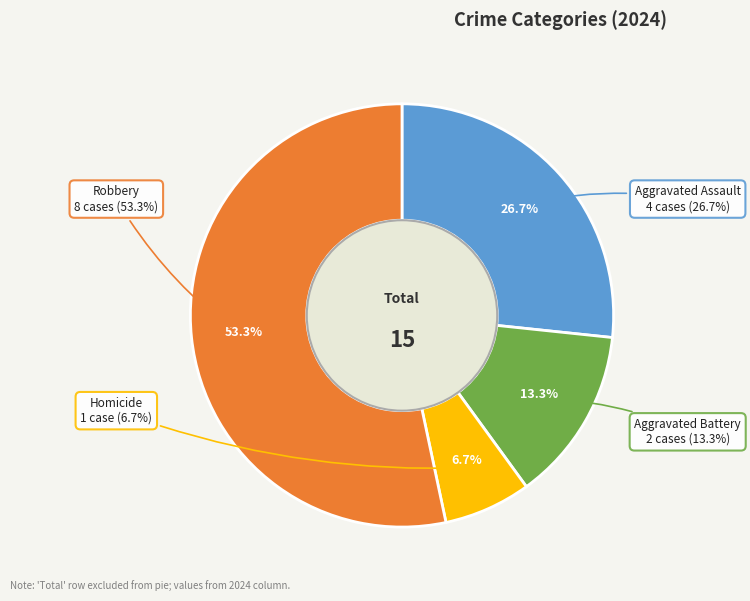

How many slices are in this pie chart?

4